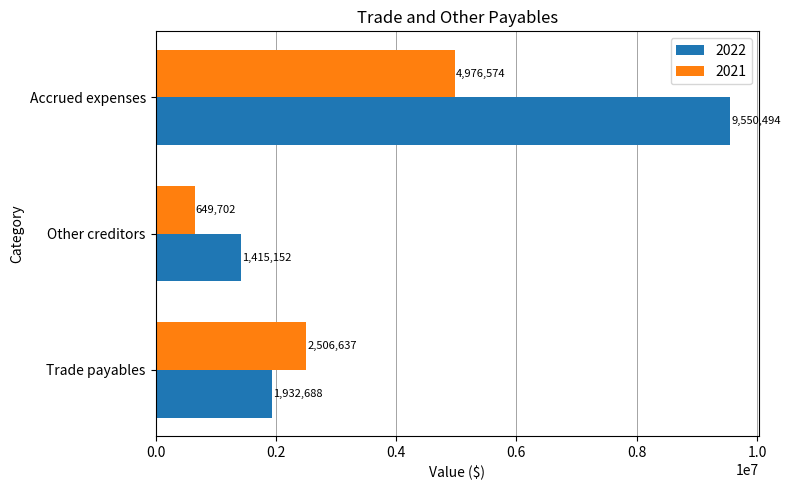

Which series has the widest spread of values?

2022